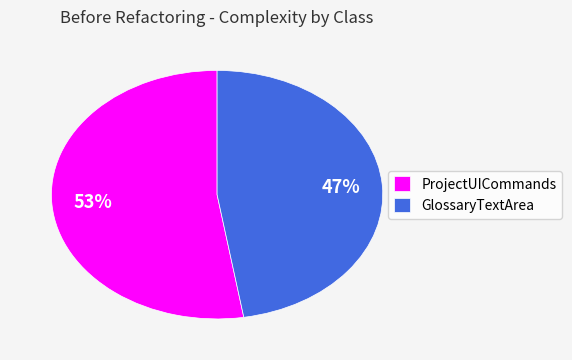

To the nearest percent, what is the combined percentage of ProjectUICommands and GlossaryTextArea?

100%